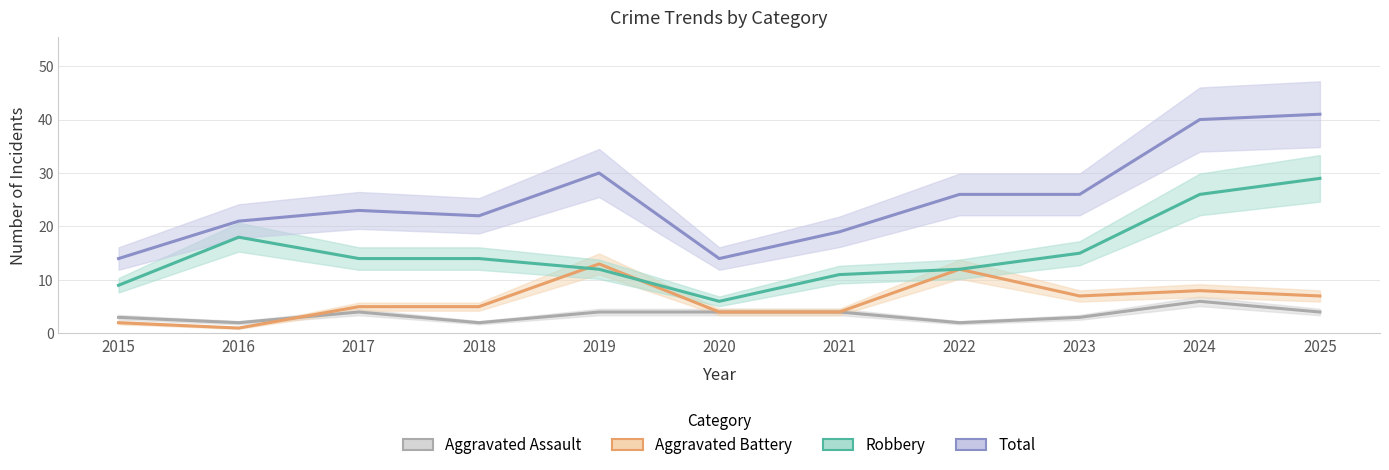

True or false: Aggravated Battery has more than 0 interior local peaks.

True